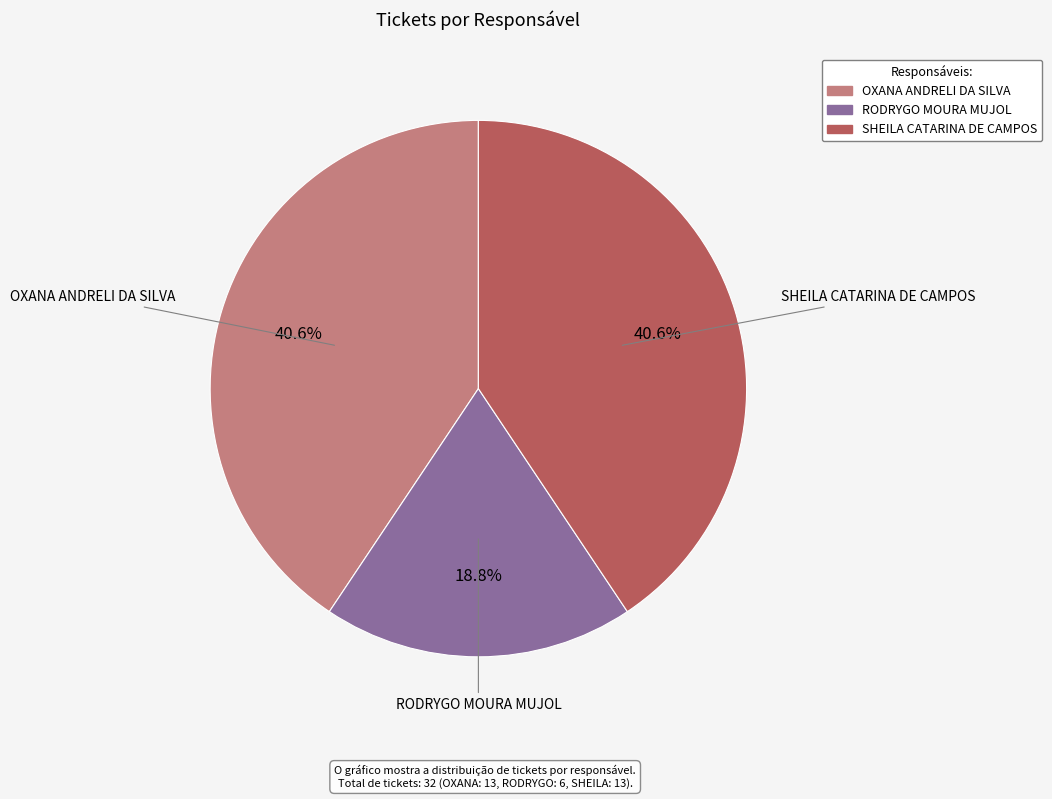

What is the ratio of the value at OXANA ANDRELI DA SILVA to the value at RODRYGO MOURA MUJOL?

2.2